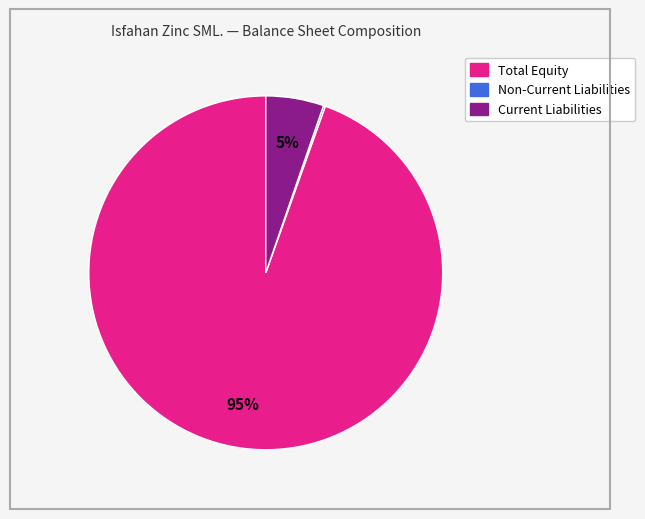

Does any single category account for the majority?

Yes